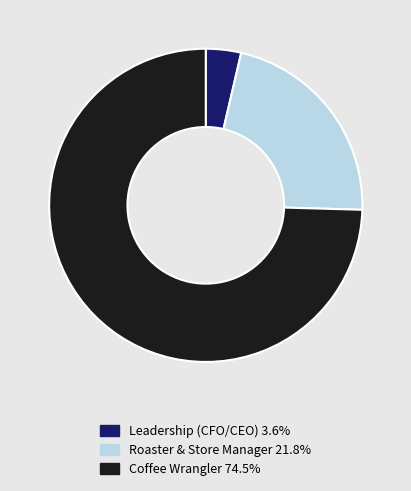

Does Coffee Wrangler 74.5% account for over 50% of the chart?

Yes